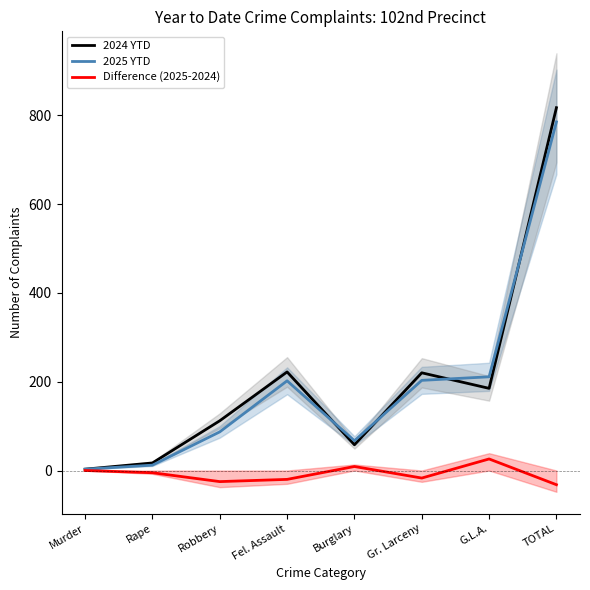

True or false: 2025 YTD has a value of 87 at Robbery.

True